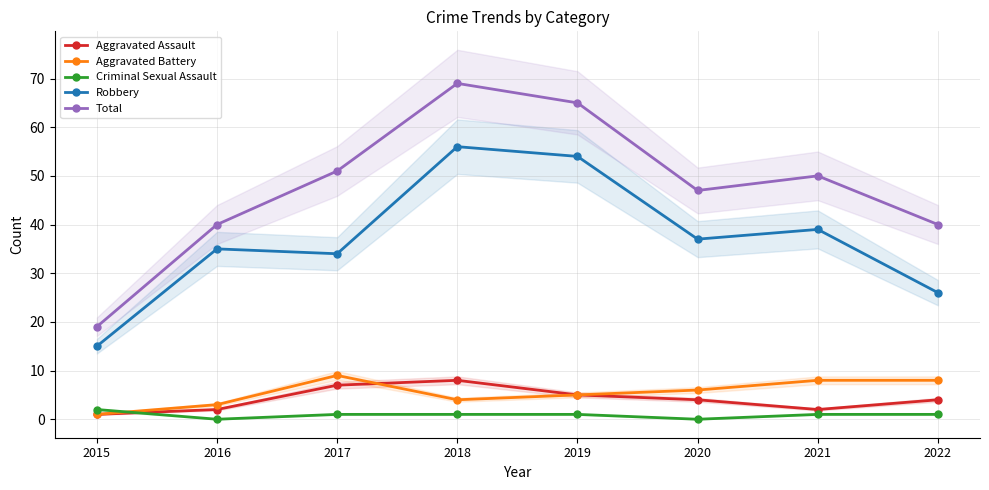

What is the sum of the Total values at 2015 and 2021?

69